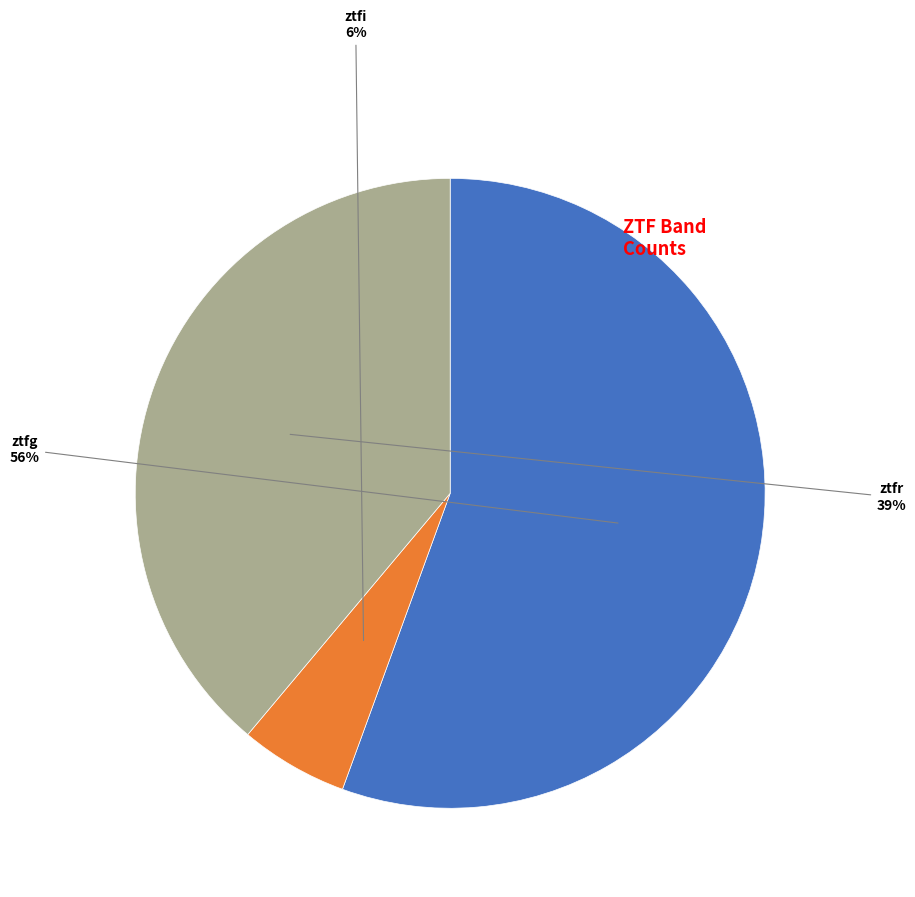

Is it true that ztfr is 24% of the pie?

False